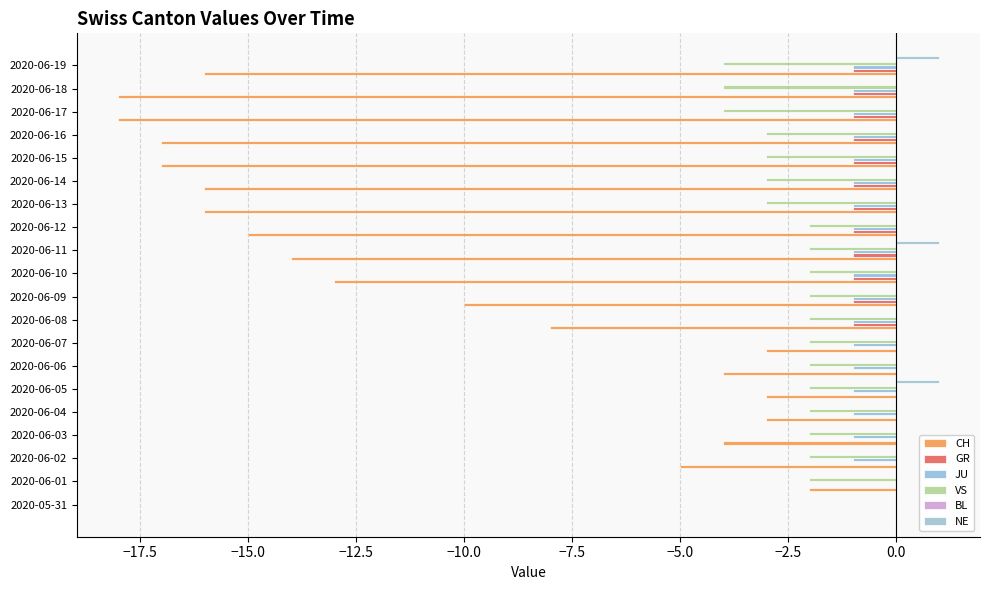

How many data points does each series have?

20